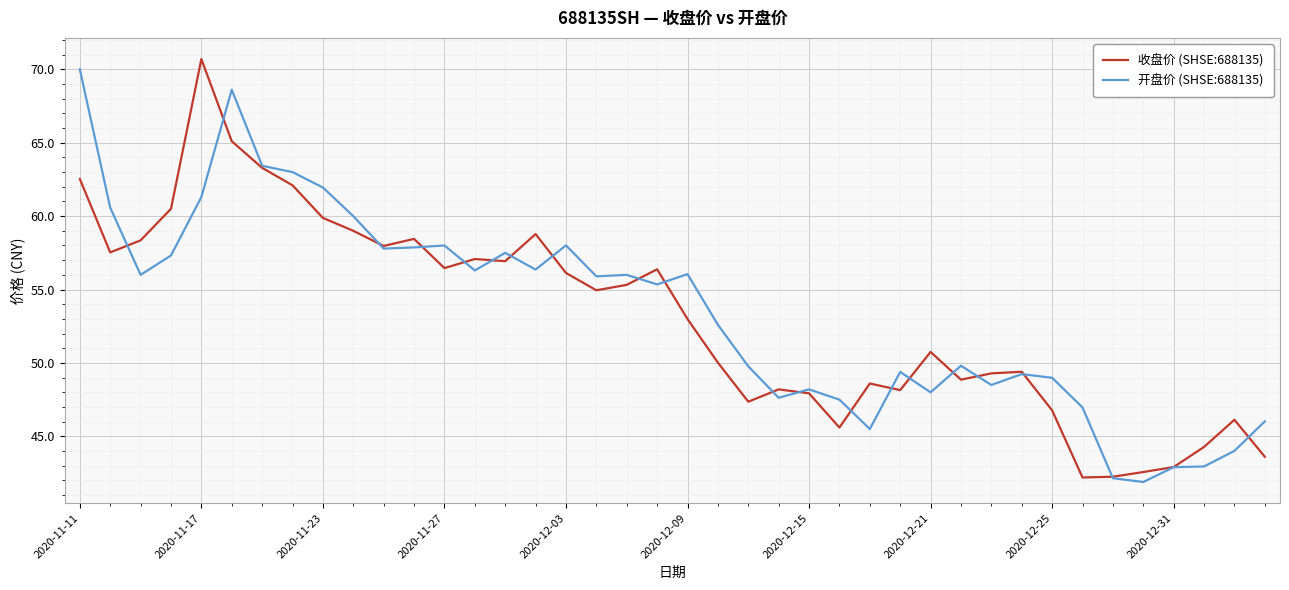

What is the highest value of the 收盘价 (SHSE:688135) series?

70.7